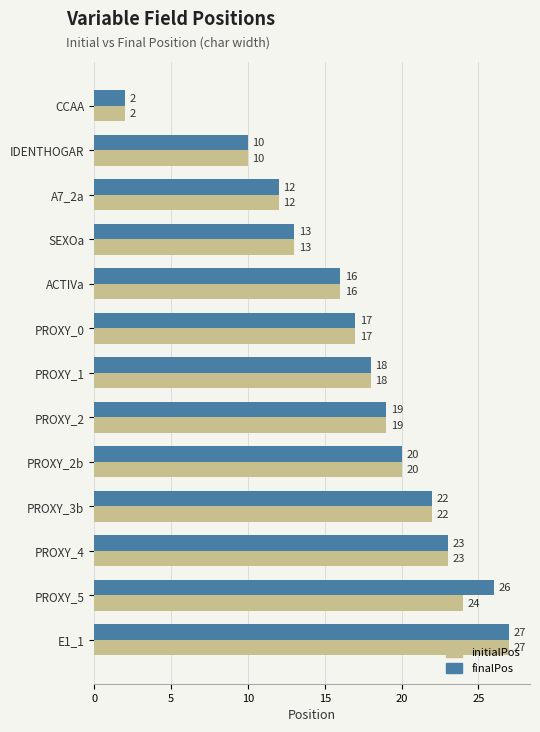

Which series has the largest total across all categories?

finalPos